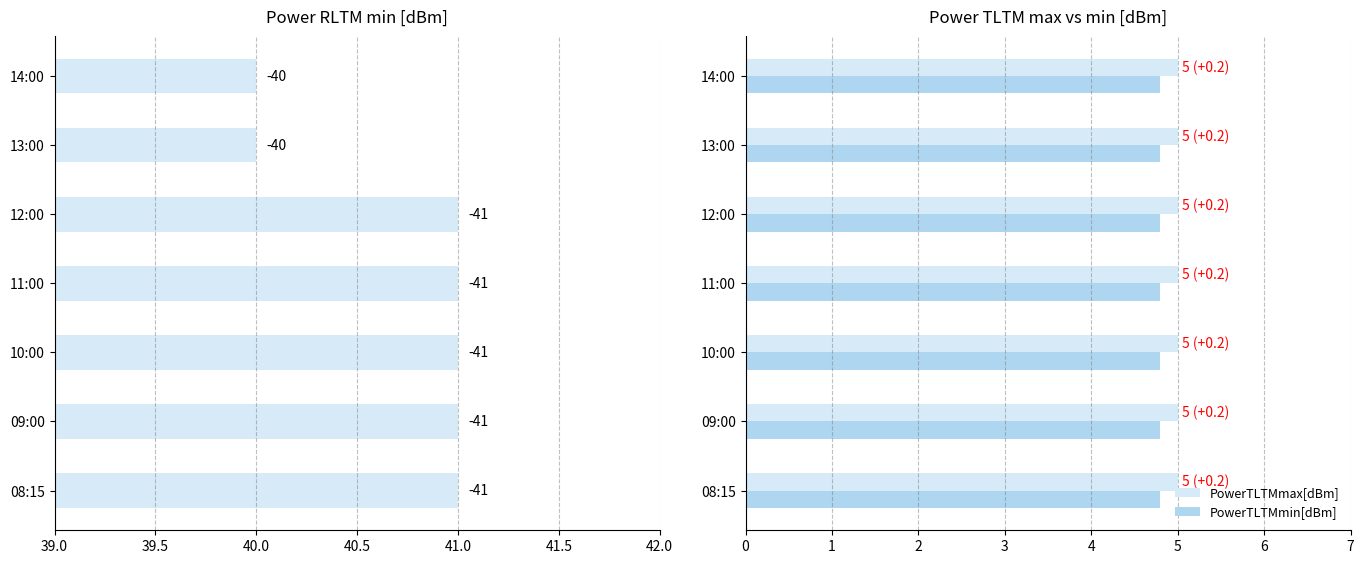

What is the sum of all PowerTLTMmin[dBm] values?

33.6